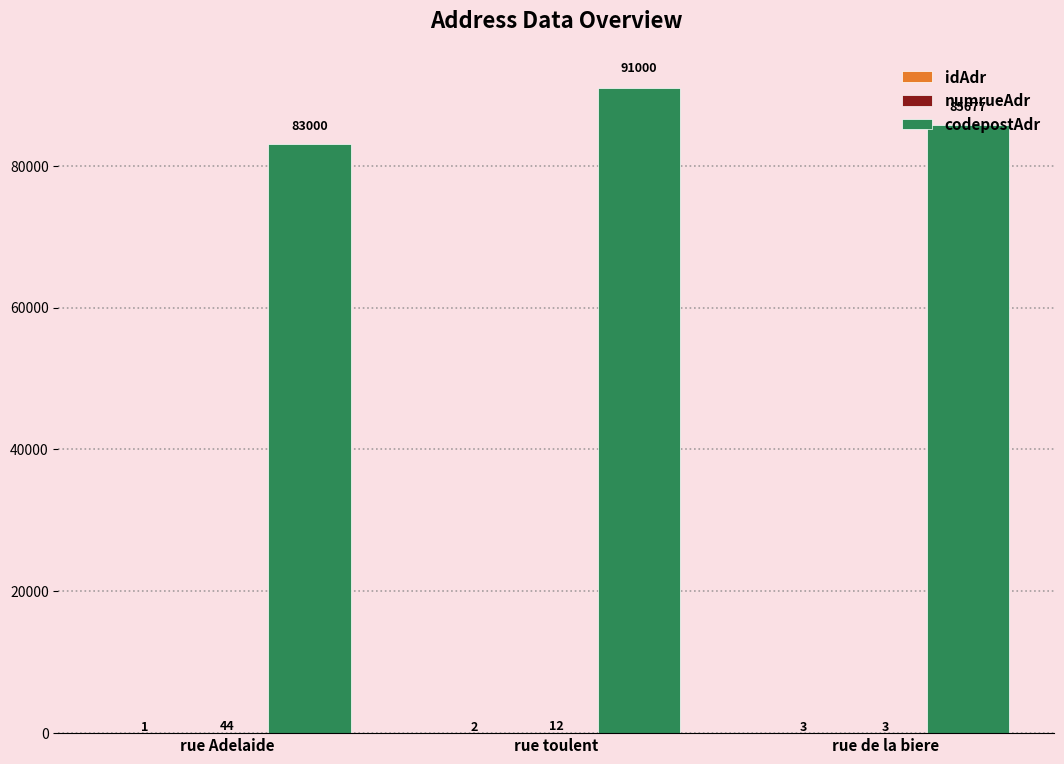

Read the codepostAdr value at rue toulent.

91000